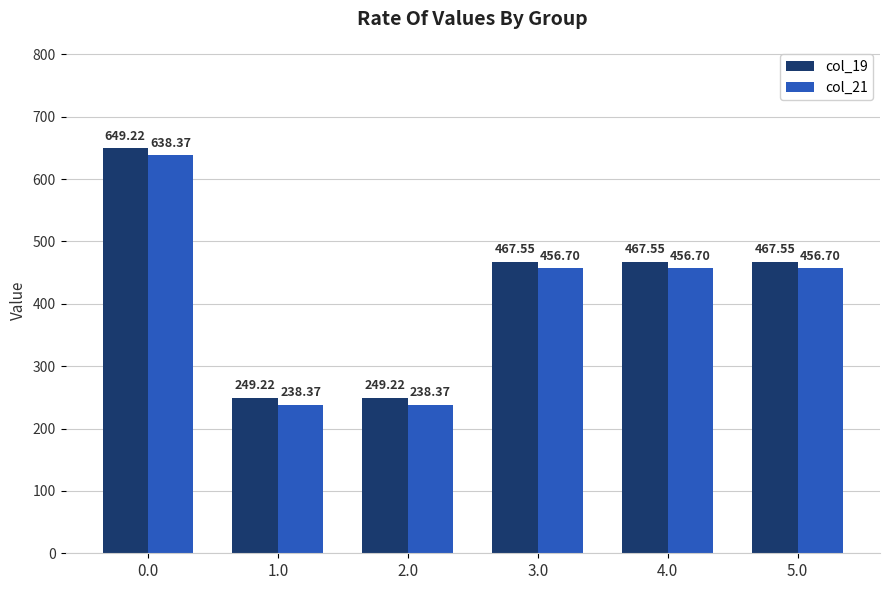

How many data points in col_19 are less than 467?

2